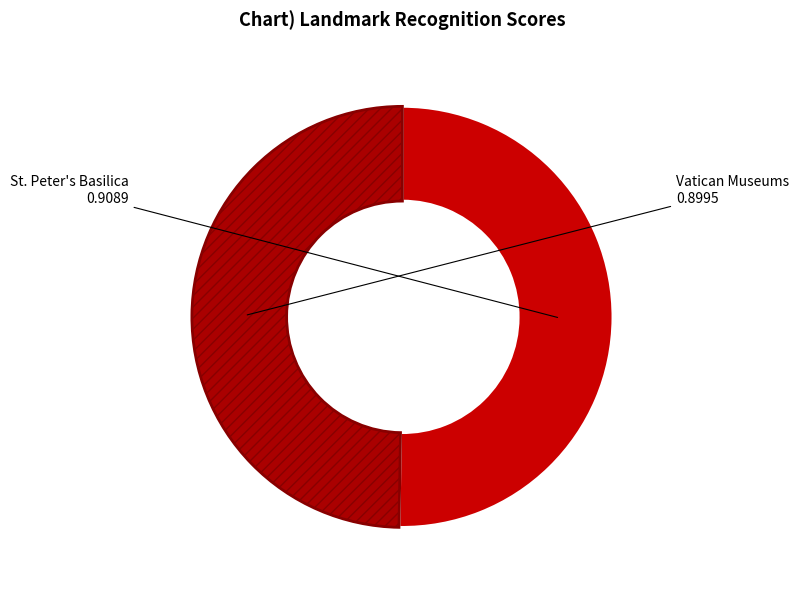

Which category has the biggest portion of the pie?

St. Peter's Basilica